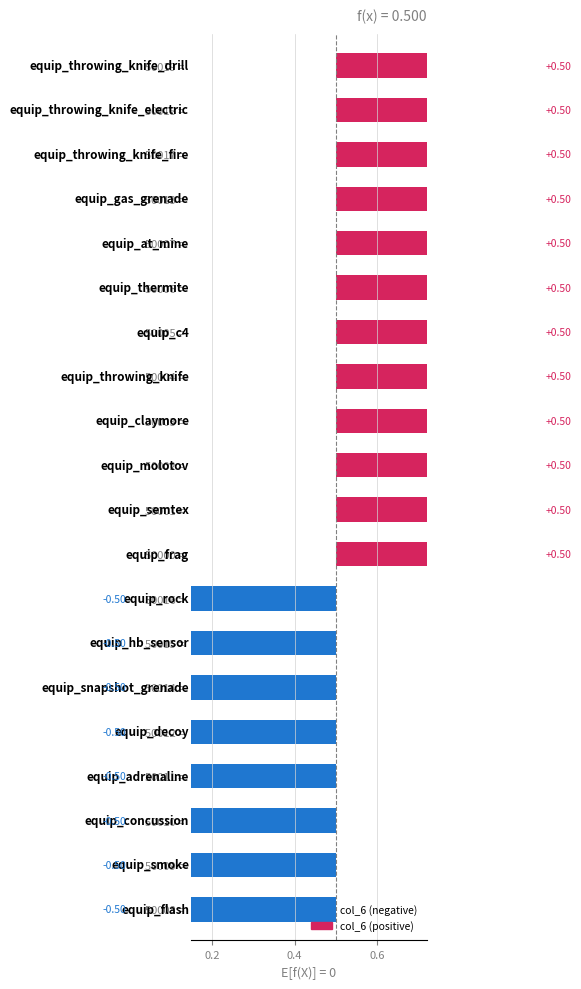

What is the value of the 5th bar from the left?

-0.5